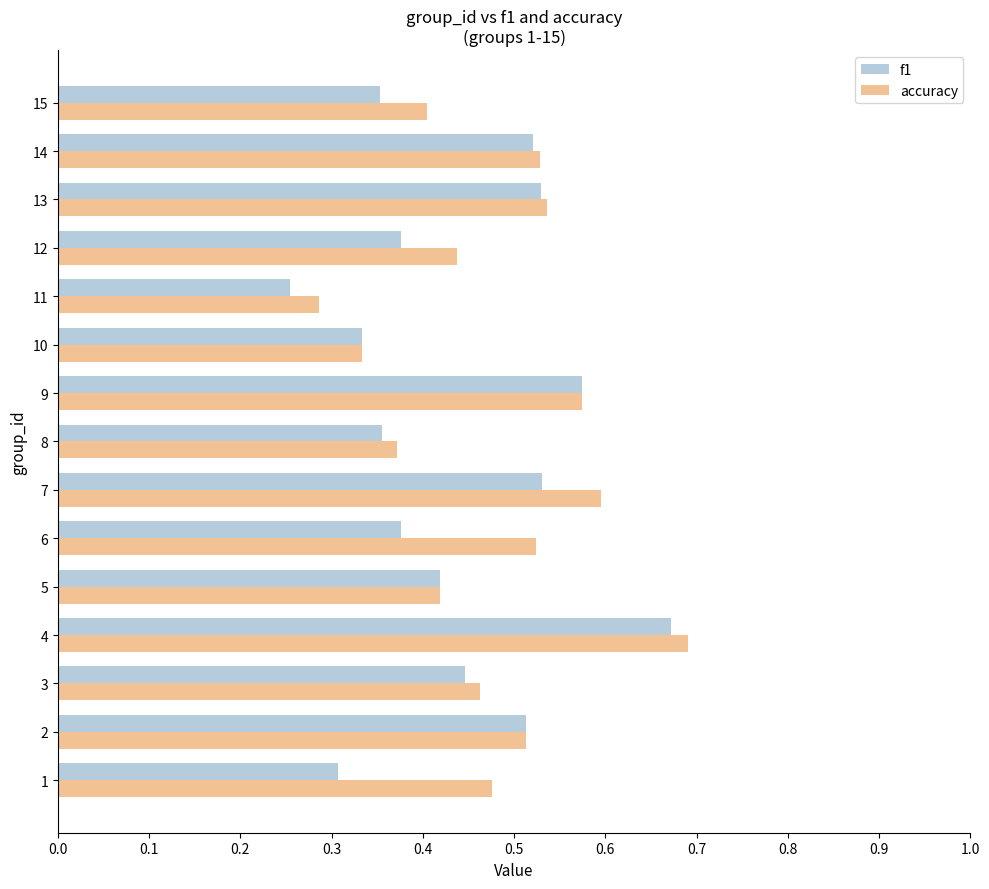

The accuracy series shows 0.1 at 8. True or false?

False